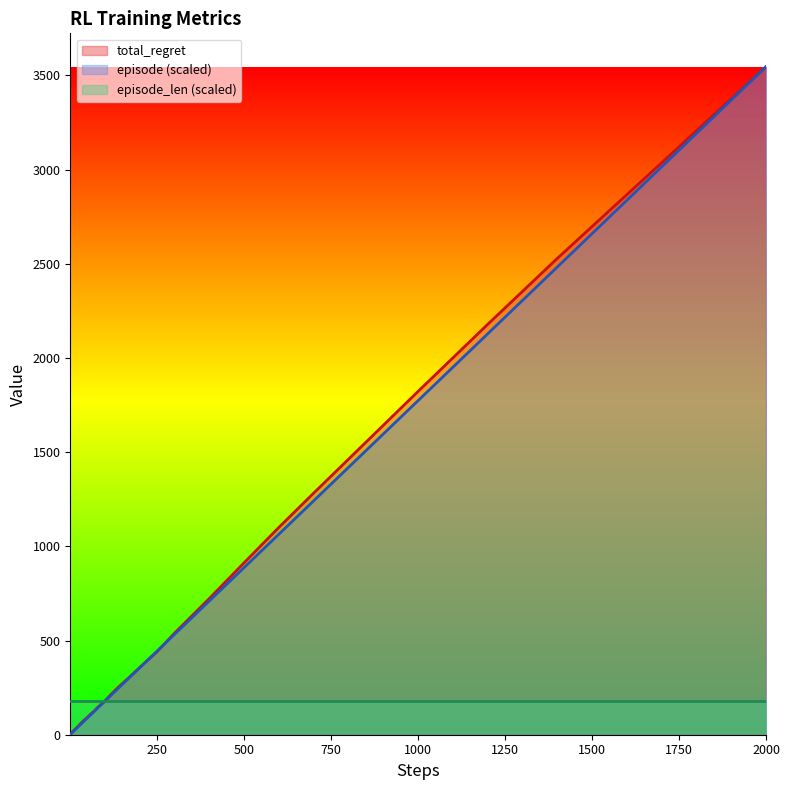

Does the chart have visible grid lines?

No